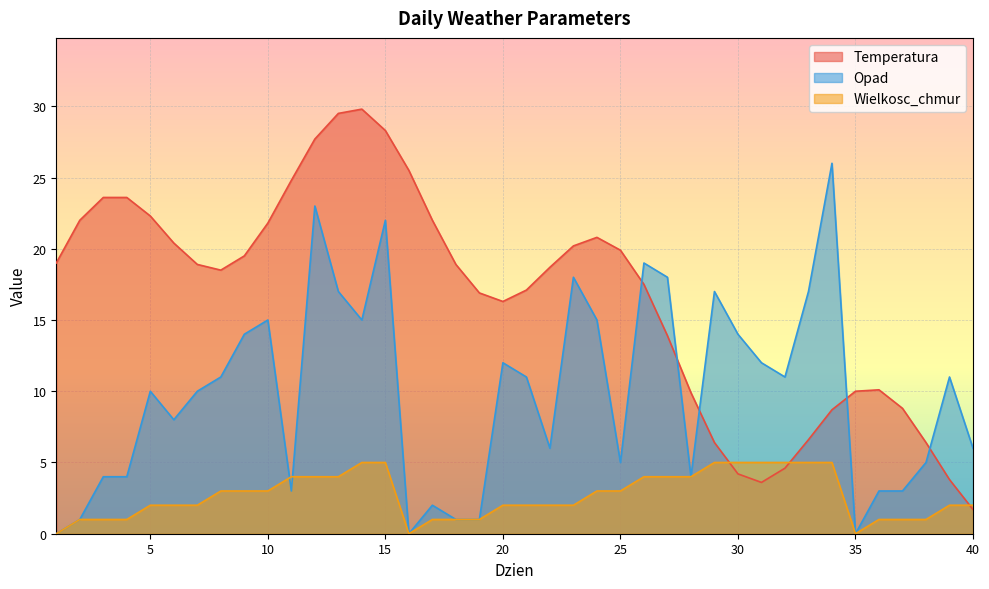

Which series changed the most between 15 and 30?

Temperatura